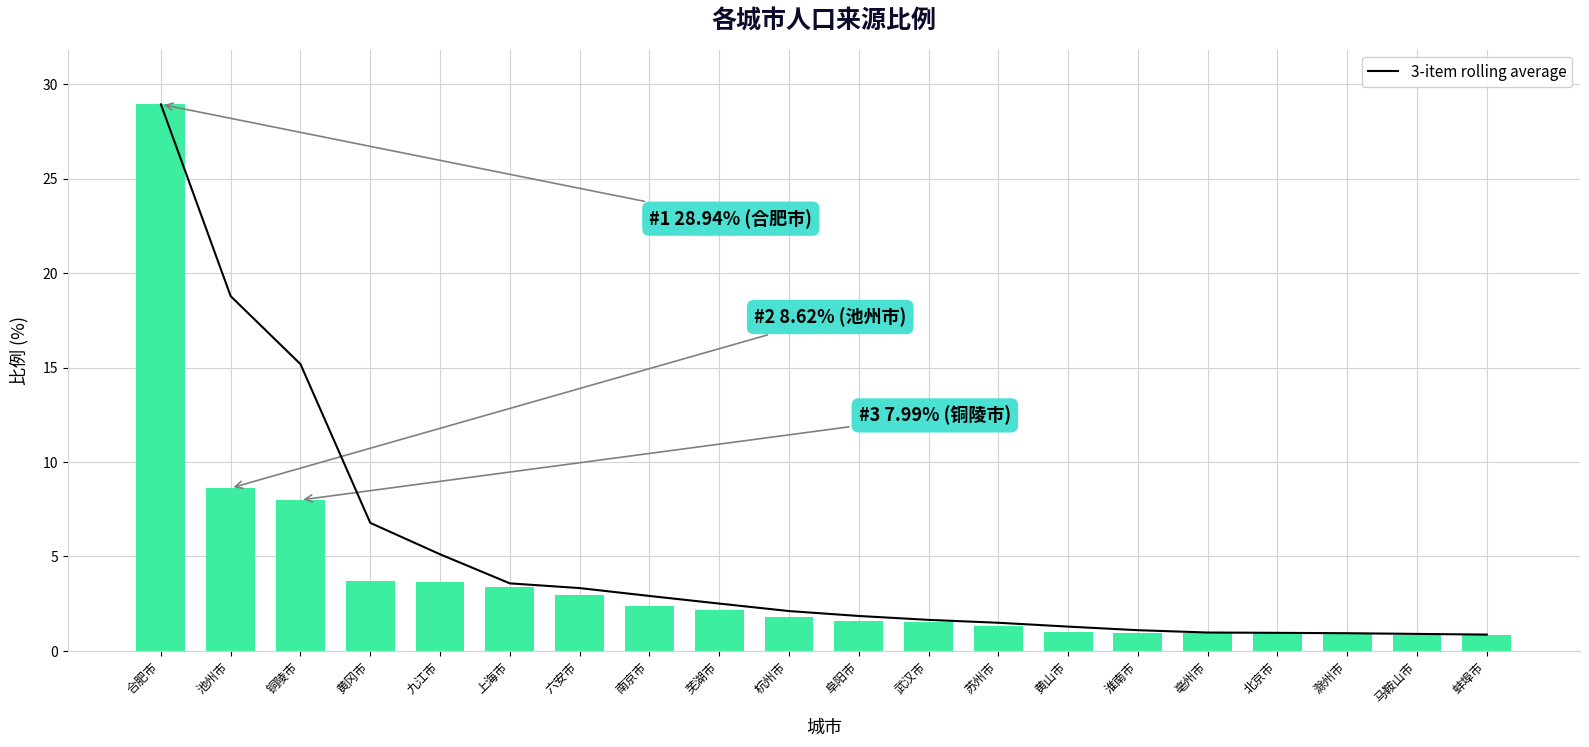

What is the maximum value shown in the chart?

28.9